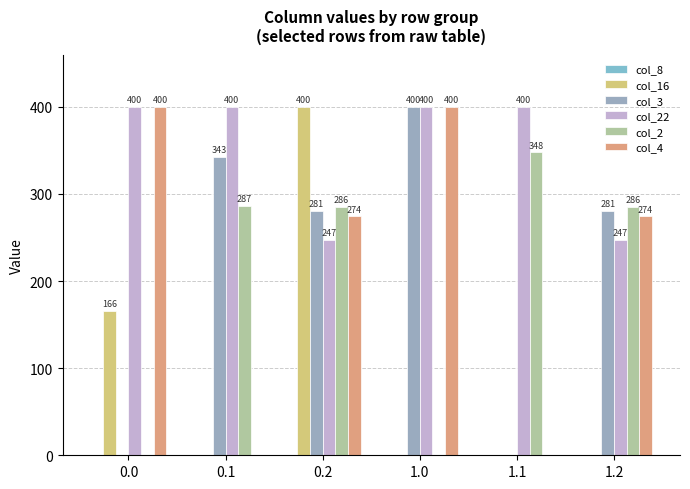

At which category is the sum across all series the highest?

0.2